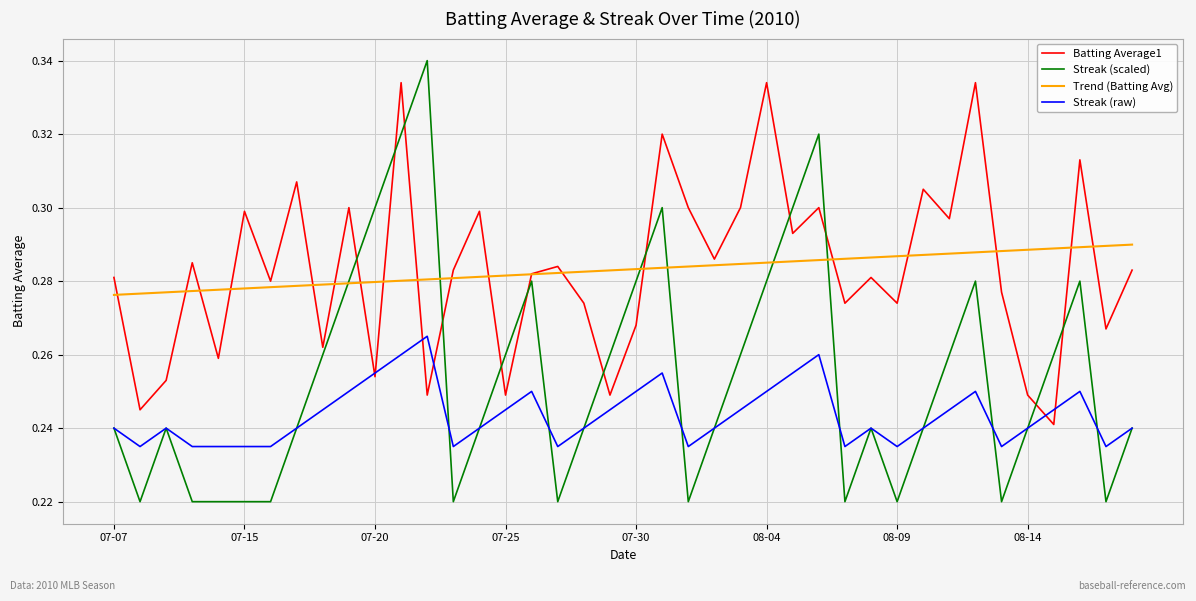

Which series has the widest spread of values?

Streak (scaled)